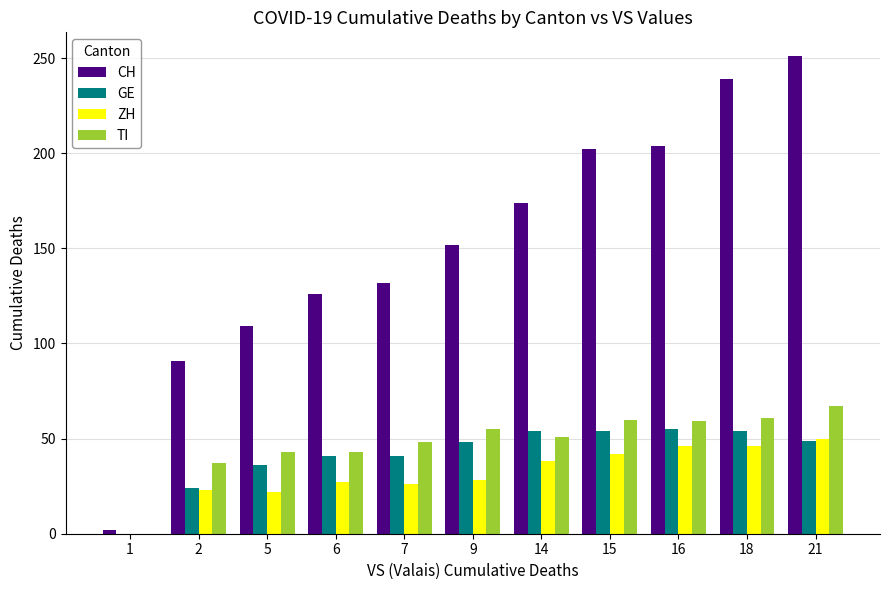

What is the maximum value for CH?

251